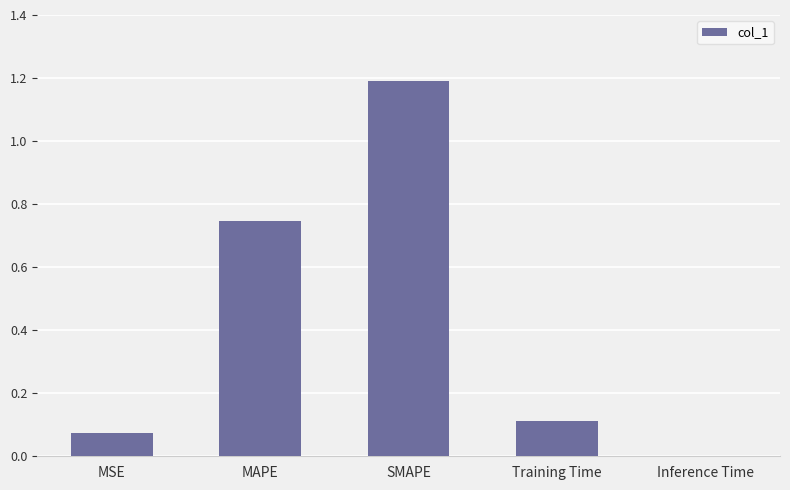

Between Training Time and MAPE, which is larger?

MAPE